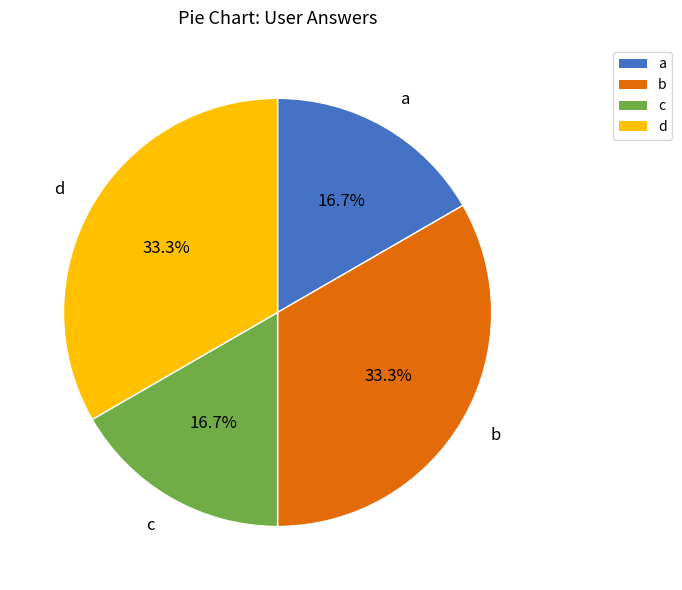

To the nearest percent, what is the average slice percentage?

25%